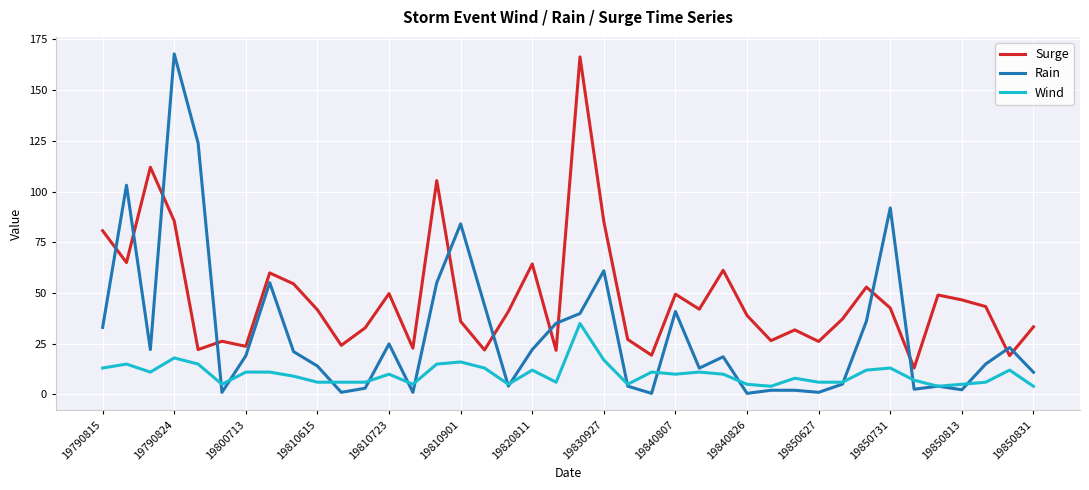

Which series has the largest total across all categories?

Surge